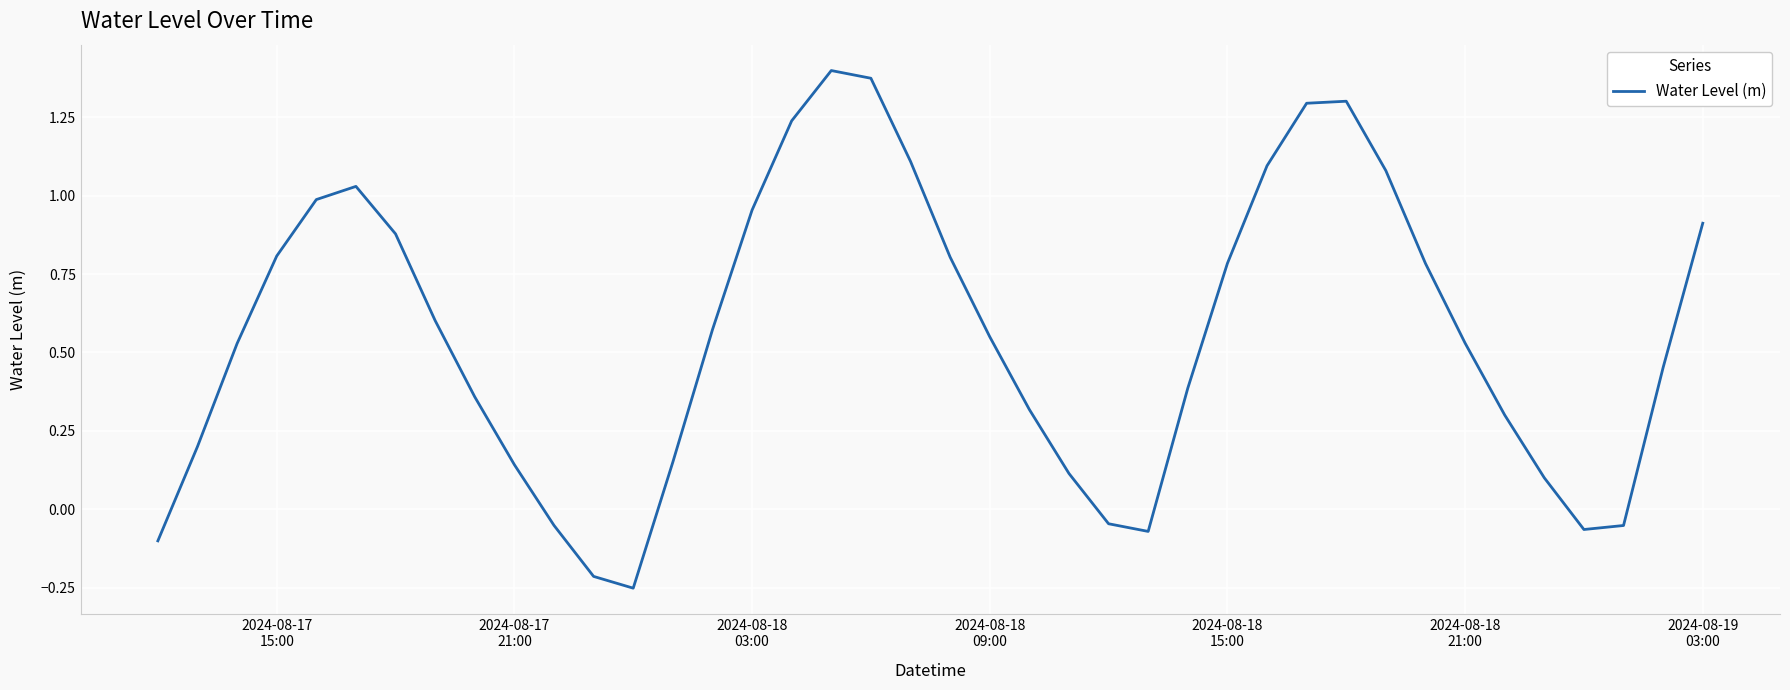

What is the difference between the maximum and second lowest values?

1.6